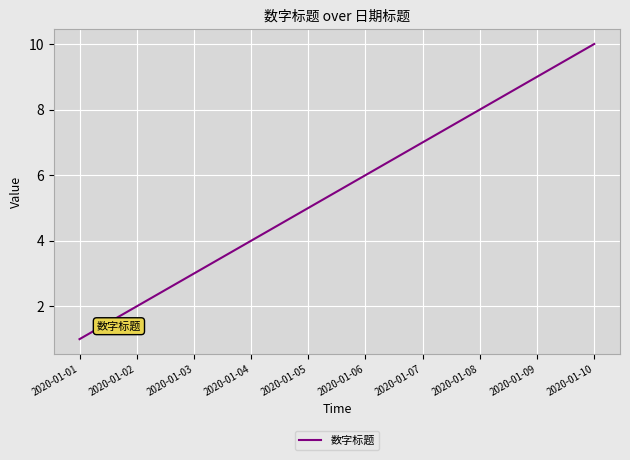

Reading left to right, list all the values displayed in this chart.

2020-01-01=1	2020-01-02=2	2020-01-03=3	2020-01-04=4	2020-01-05=5	2020-01-06=6	2020-01-07=7	2020-01-08=8	2020-01-09=9	2020-01-10=10